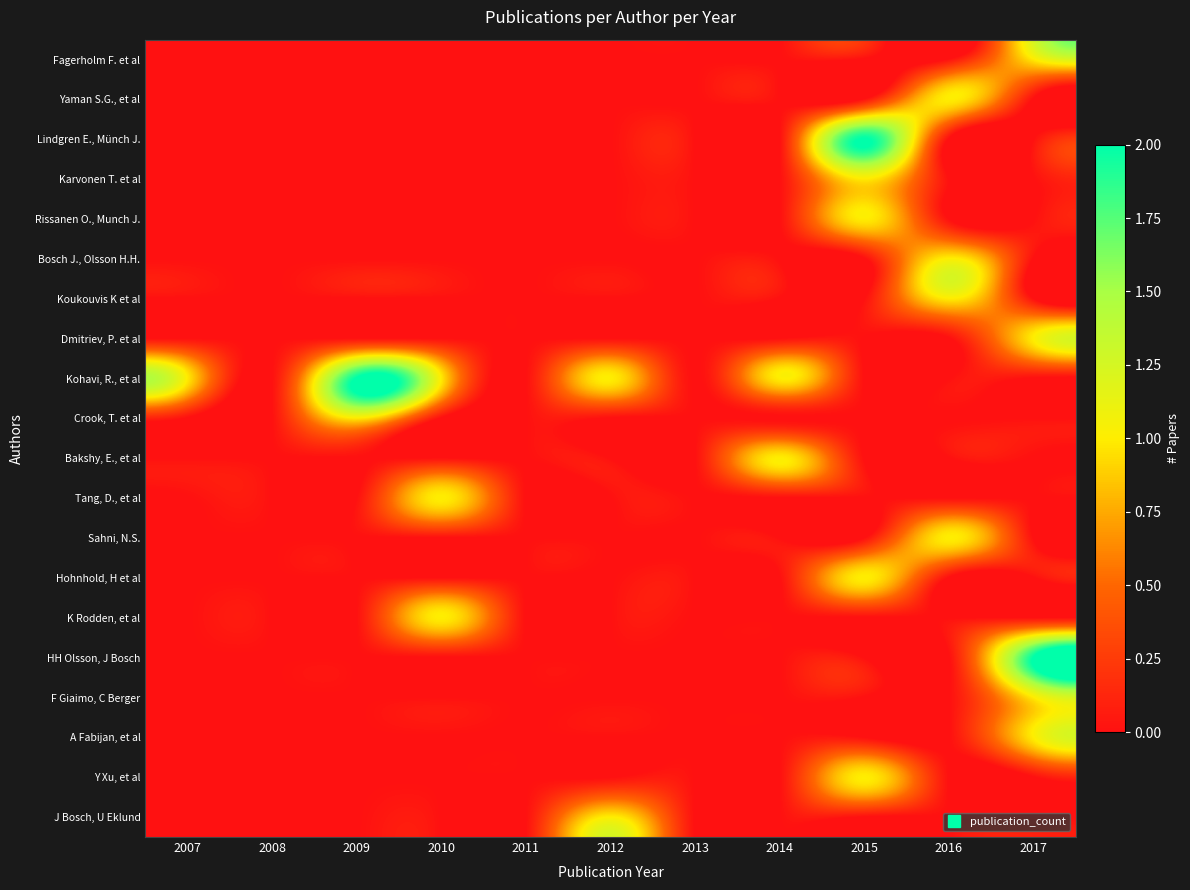

Reading right to left, extract all data points from this chart.

Fagerholm F. et al: 2017=1	2016=0	2015=0	2014=0	2013=0	2012=0	2011=0	2010=0	2009=0	2008=0	2007=0
Yaman S.G., et al: 2017=0	2016=1	2015=0	2014=0	2013=0	2012=0	2011=0	2010=0	2009=0	2008=0	2007=0
Lindgren E., Münch J.: 2017=0	2016=0	2015=2	2014=0	2013=0	2012=0	2011=0	2010=0	2009=0	2008=0	2007=0
Karvonen T. et al: 2017=0	2016=0	2015=1	2014=0	2013=0	2012=0	2011=0	2010=0	2009=0	2008=0	2007=0
Rissanen O., Munch J.: 2017=0	2016=0	2015=1	2014=0	2013=0	2012=0	2011=0	2010=0	2009=0	2008=0	2007=0
Bosch J., Olsson H.H.: 2017=0	2016=1	2015=0	2014=0	2013=0	2012=0	2011=0	2010=0	2009=0	2008=0	2007=0
Koukouvis K et al: 2017=0	2016=1	2015=0	2014=0	2013=0	2012=0	2011=0	2010=0	2009=0	2008=0	2007=0
Dmitriev, P. et al: 2017=1	2016=0	2015=0	2014=0	2013=0	2012=0	2011=0	2010=0	2009=0	2008=0	2007=0
Kohavi, R., et al: 2017=0	2016=0	2015=0	2014=1	2013=0	2012=1	2011=0	2010=1	2009=2	2008=0	2007=1
Crook, T. et al: 2017=0	2016=0	2015=0	2014=0	2013=0	2012=0	2011=0	2010=0	2009=1	2008=0	2007=0
Bakshy, E., et al: 2017=0	2016=0	2015=0	2014=1	2013=0	2012=0	2011=0	2010=0	2009=0	2008=0	2007=0
Tang, D., et al: 2017=0	2016=0	2015=0	2014=0	2013=0	2012=0	2011=0	2010=1	2009=0	2008=0	2007=0
Sahni, N.S.: 2017=0	2016=1	2015=0	2014=0	2013=0	2012=0	2011=0	2010=0	2009=0	2008=0	2007=0
Hohnhold, H et al: 2017=0	2016=0	2015=1	2014=0	2013=0	2012=0	2011=0	2010=0	2009=0	2008=0	2007=0
K Rodden, et al: 2017=0	2016=0	2015=0	2014=0	2013=0	2012=0	2011=0	2010=1	2009=0	2008=0	2007=0
HH Olsson, J Bosch: 2017=2	2016=0	2015=0	2014=0	2013=0	2012=0	2011=0	2010=0	2009=0	2008=0	2007=0
F Giaimo, C Berger: 2017=1	2016=0	2015=0	2014=0	2013=0	2012=0	2011=0	2010=0	2009=0	2008=0	2007=0
A Fabijan, et al: 2017=1	2016=0	2015=0	2014=0	2013=0	2012=0	2011=0	2010=0	2009=0	2008=0	2007=0
Y Xu, et al: 2017=0	2016=0	2015=1	2014=0	2013=0	2012=0	2011=0	2010=0	2009=0	2008=0	2007=0
J Bosch, U Eklund: 2017=0	2016=0	2015=0	2014=0	2013=0	2012=1	2011=0	2010=0	2009=0	2008=0	2007=0